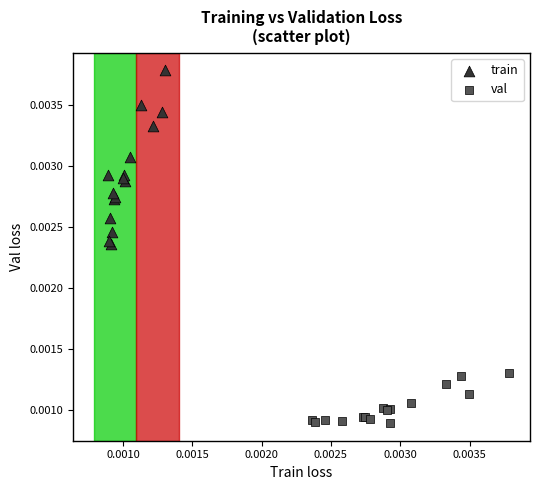

What are all the series names shown in the legend?

train, val